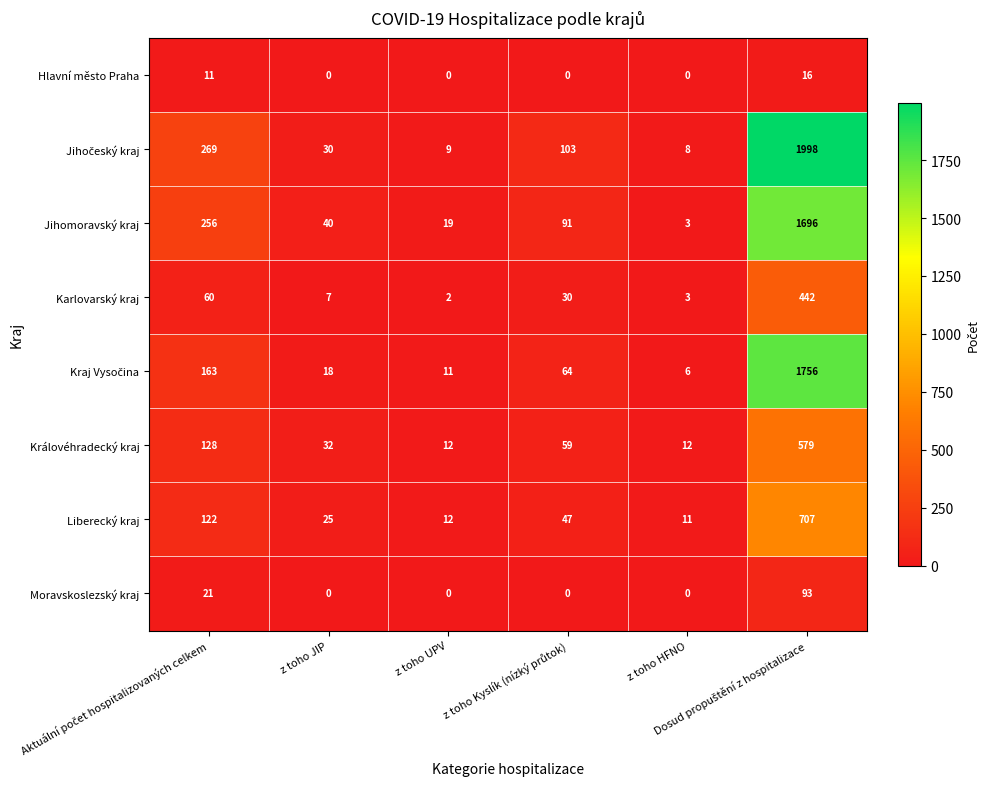

What is the maximum value for Hlavní město Praha?

16